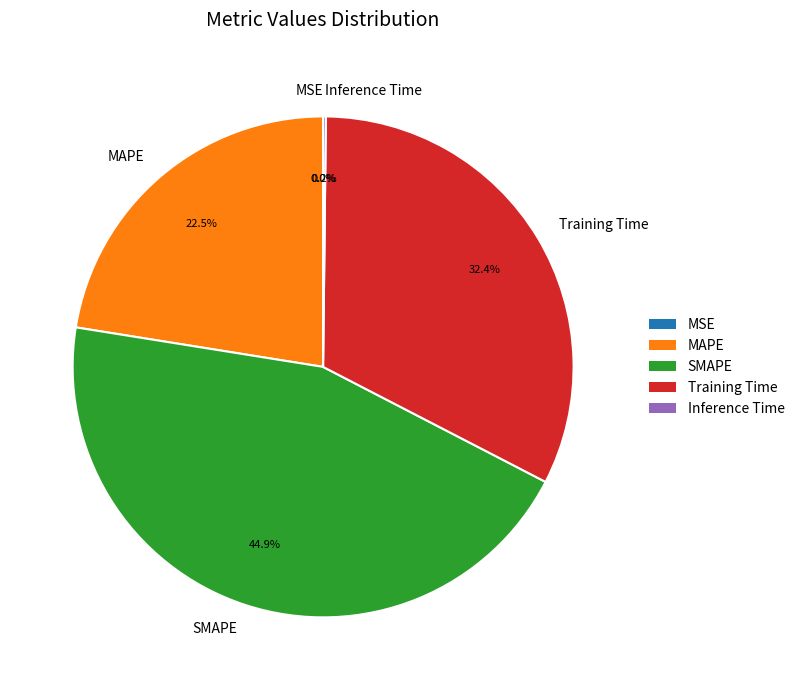

Which category has the biggest portion of the pie?

SMAPE